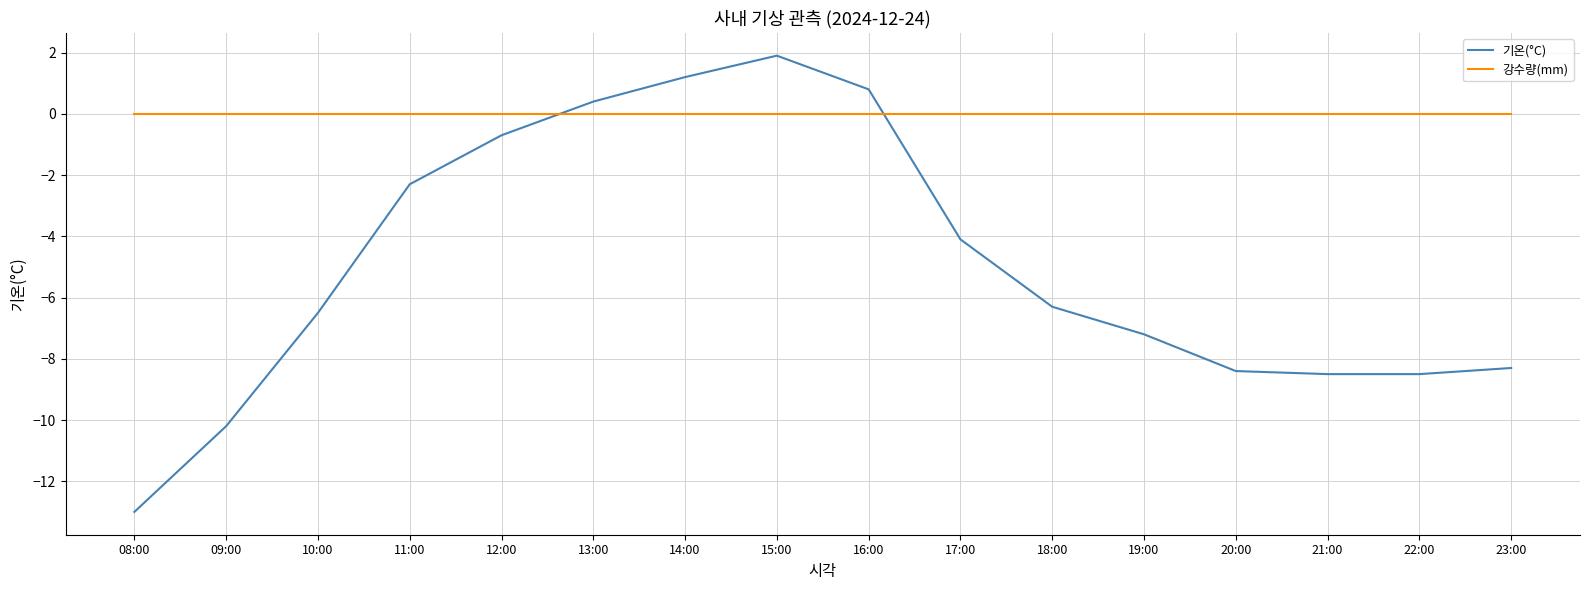

At which category does the chart reach its peak across all series?

15:00